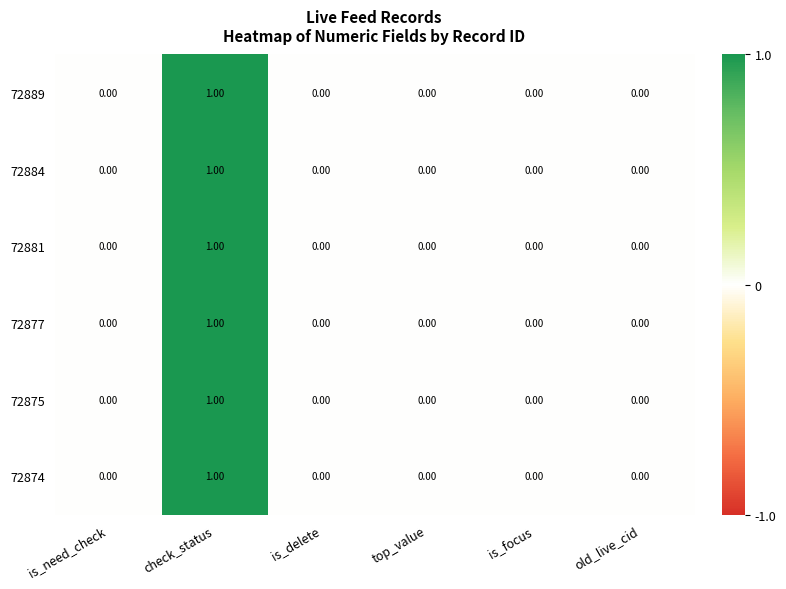

Which label corresponds to the largest value in the chart?

check_status